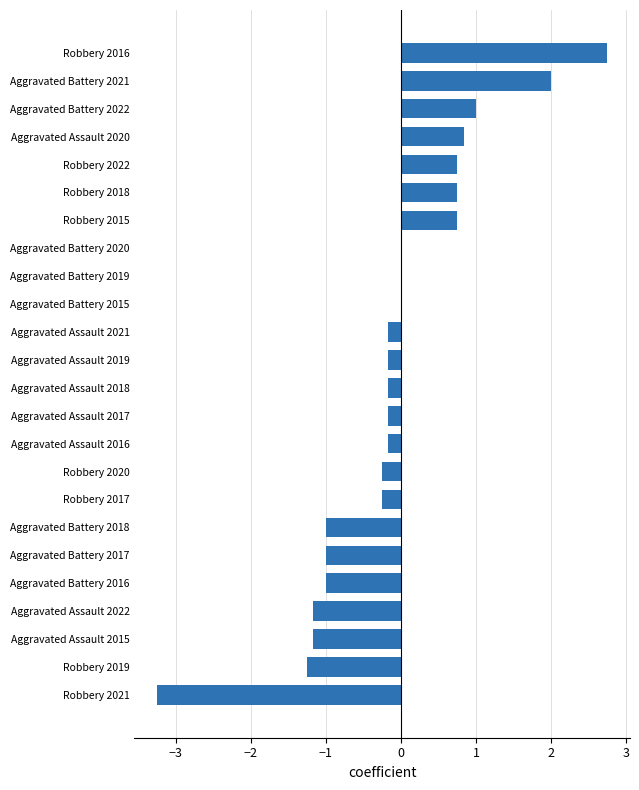

The value at Robbery 2022 is 0.8. True or false?

True